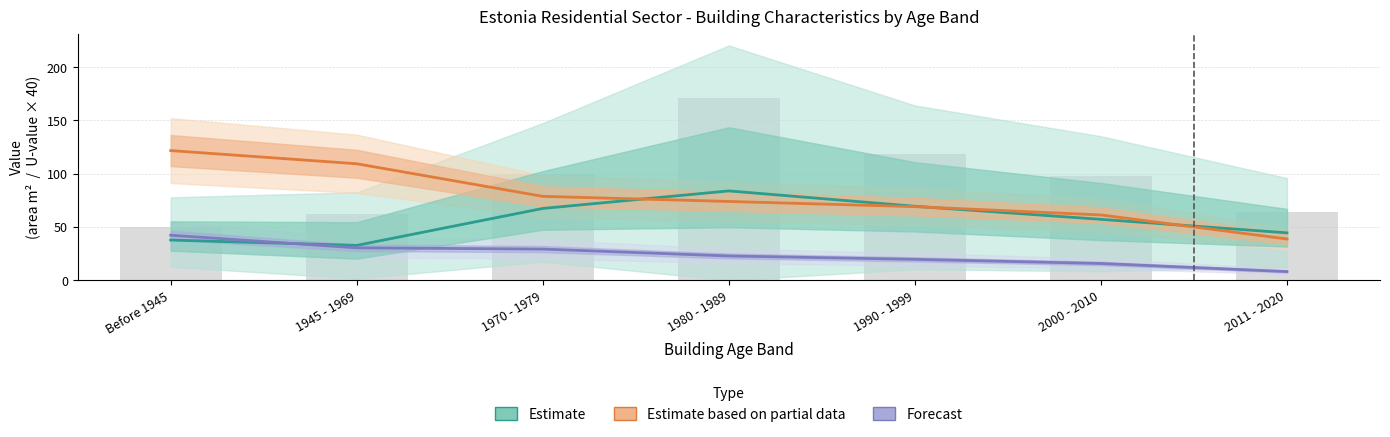

At which category is the sum across all series the highest?

Before 1945